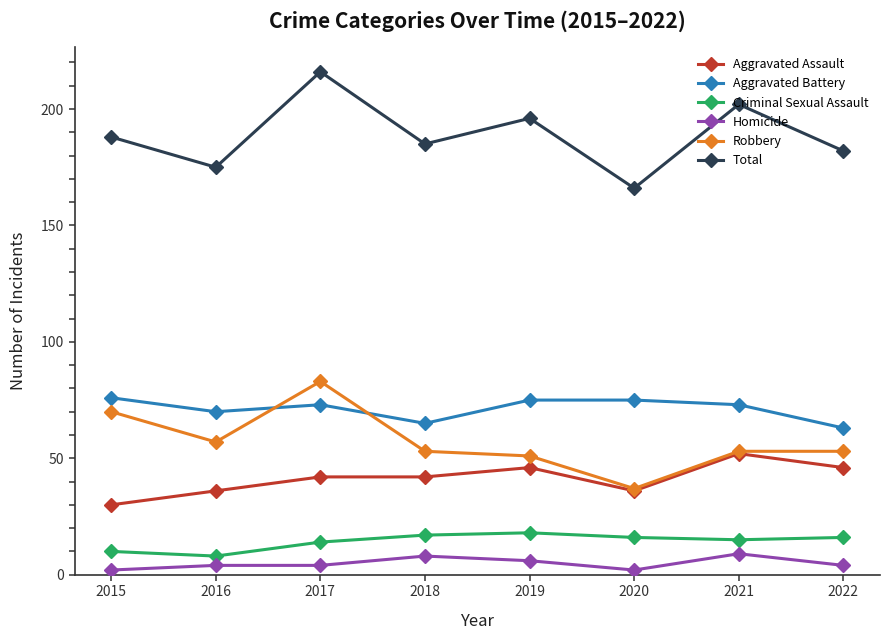

Which series has the widest spread of values?

Total